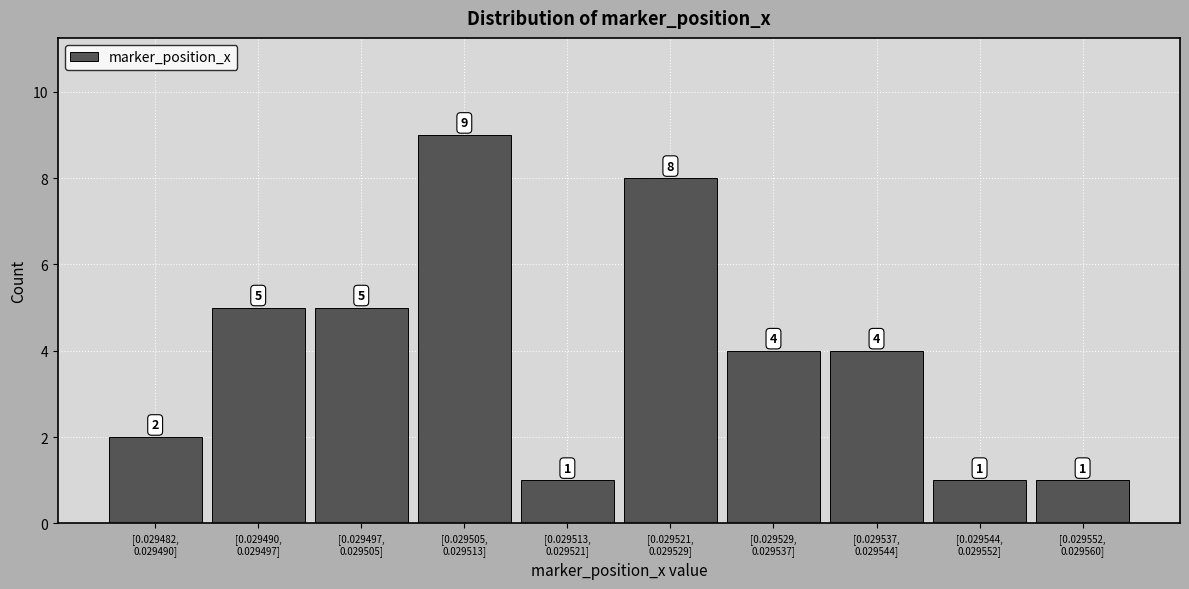

Reading left to right, extract all data points from this chart.

2	5	5	9	1	8	4	4	1	1